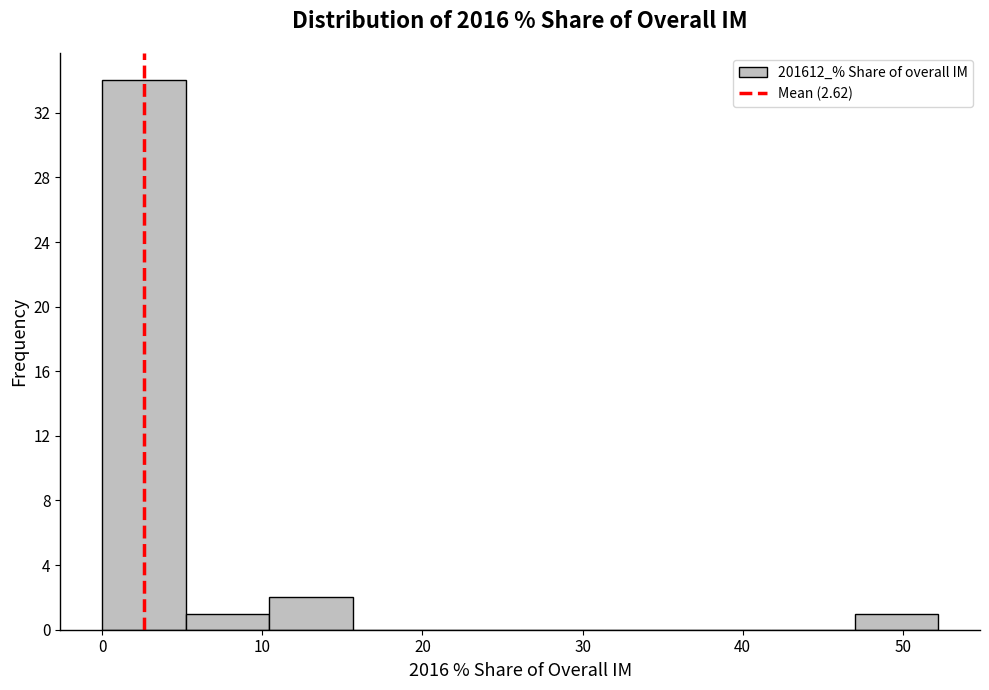

Reading left to right, list every bar in this chart as the range it spans on the x-axis followed by its height. Neither the bar edges nor the heights are printed on the chart, so give them approximately, as read against the axes.

0 to 5: 34
5 to 10: 1
10 to 16: 2
16 to 21: 0
21 to 26: 0
26 to 31: 0
31 to 37: 0
37 to 42: 0
42 to 47: 0
47 to 52: 1